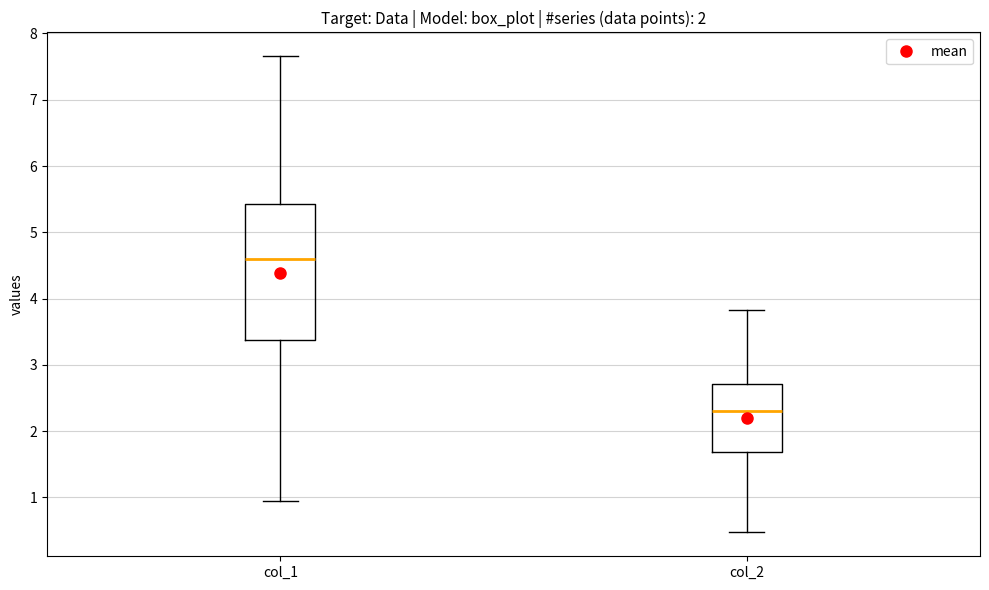

Reading left to right, read every box against the y-axis: the position of its median line, the range the box covers, and the ends of its whiskers. The values are not printed on the chart, so give them approximately, as read against the axis.

col_1: median 4.6, box 3.4 to 5.4, whiskers 0.9 to 7.7
col_2: median 2.3, box 1.7 to 2.7, whiskers 0.5 to 3.8